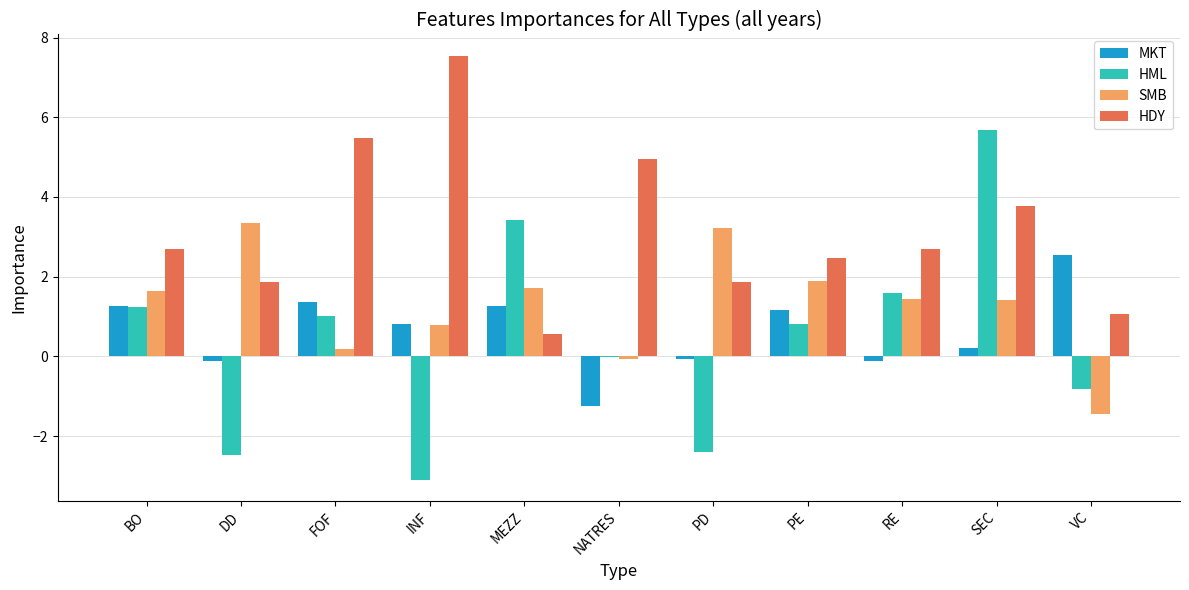

What is the average value of the SMB series?

1.3